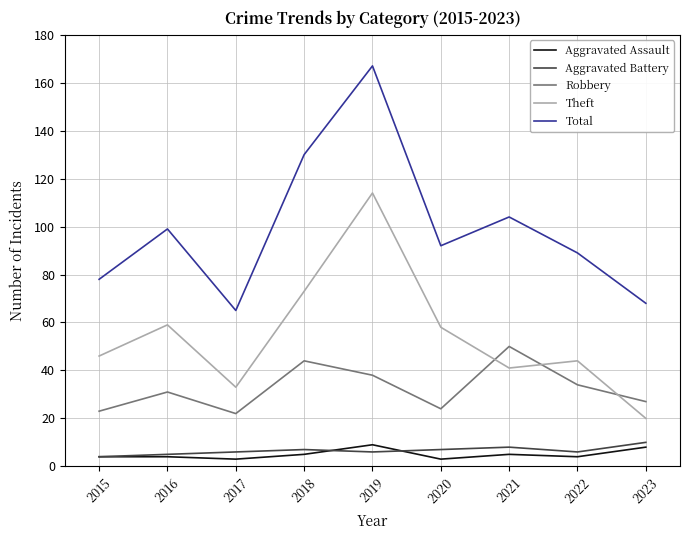

Reading left to right, what are all the values shown in this chart?

Aggravated Assault: 2015=4	2016=4	2017=3	2018=5	2019=9	2020=3	2021=5	2022=4	2023=8
Aggravated Battery: 2015=4	2016=5	2017=6	2018=7	2019=6	2020=7	2021=8	2022=6	2023=10
Robbery: 2015=23	2016=31	2017=22	2018=44	2019=38	2020=24	2021=50	2022=34	2023=27
Theft: 2015=46	2016=59	2017=33	2018=73	2019=114	2020=58	2021=41	2022=44	2023=20
Total: 2015=78	2016=99	2017=65	2018=130	2019=167	2020=92	2021=104	2022=89	2023=68